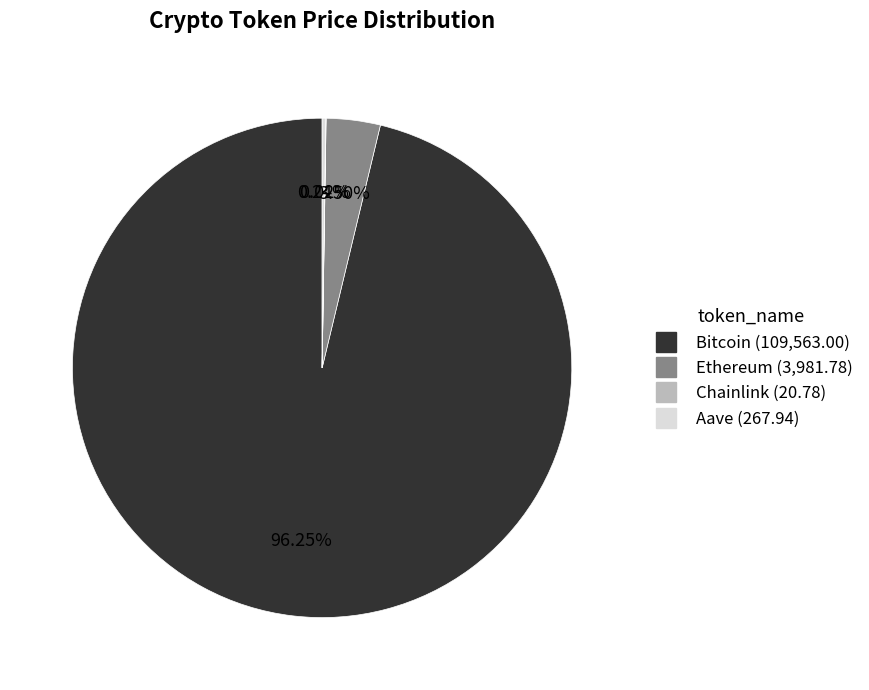

Which slice is the largest?

Bitcoin